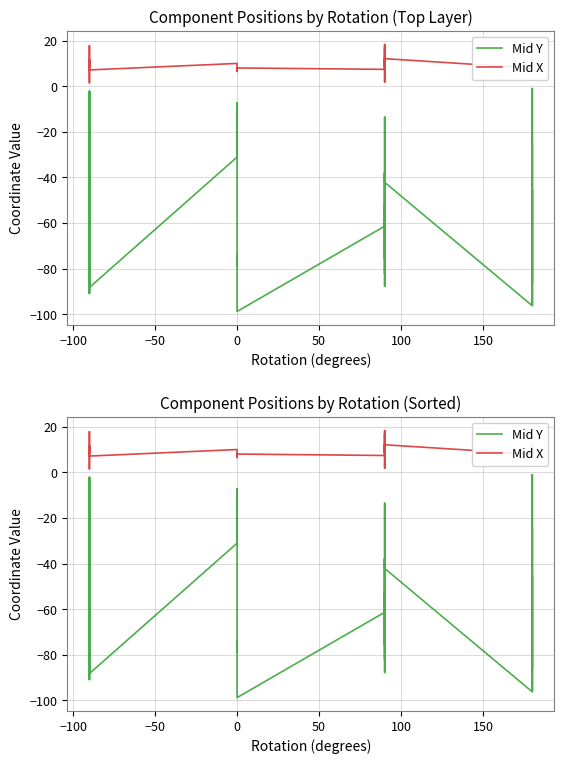

Which series has the largest range (max minus min)?

Mid Y